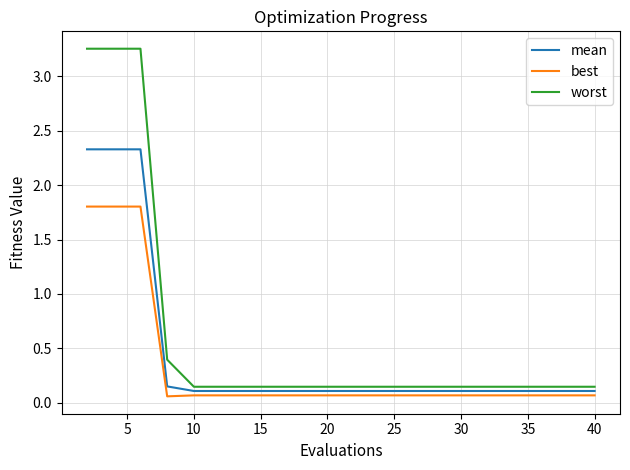

What is the difference between the maximum and minimum values in the worst series?

3.1